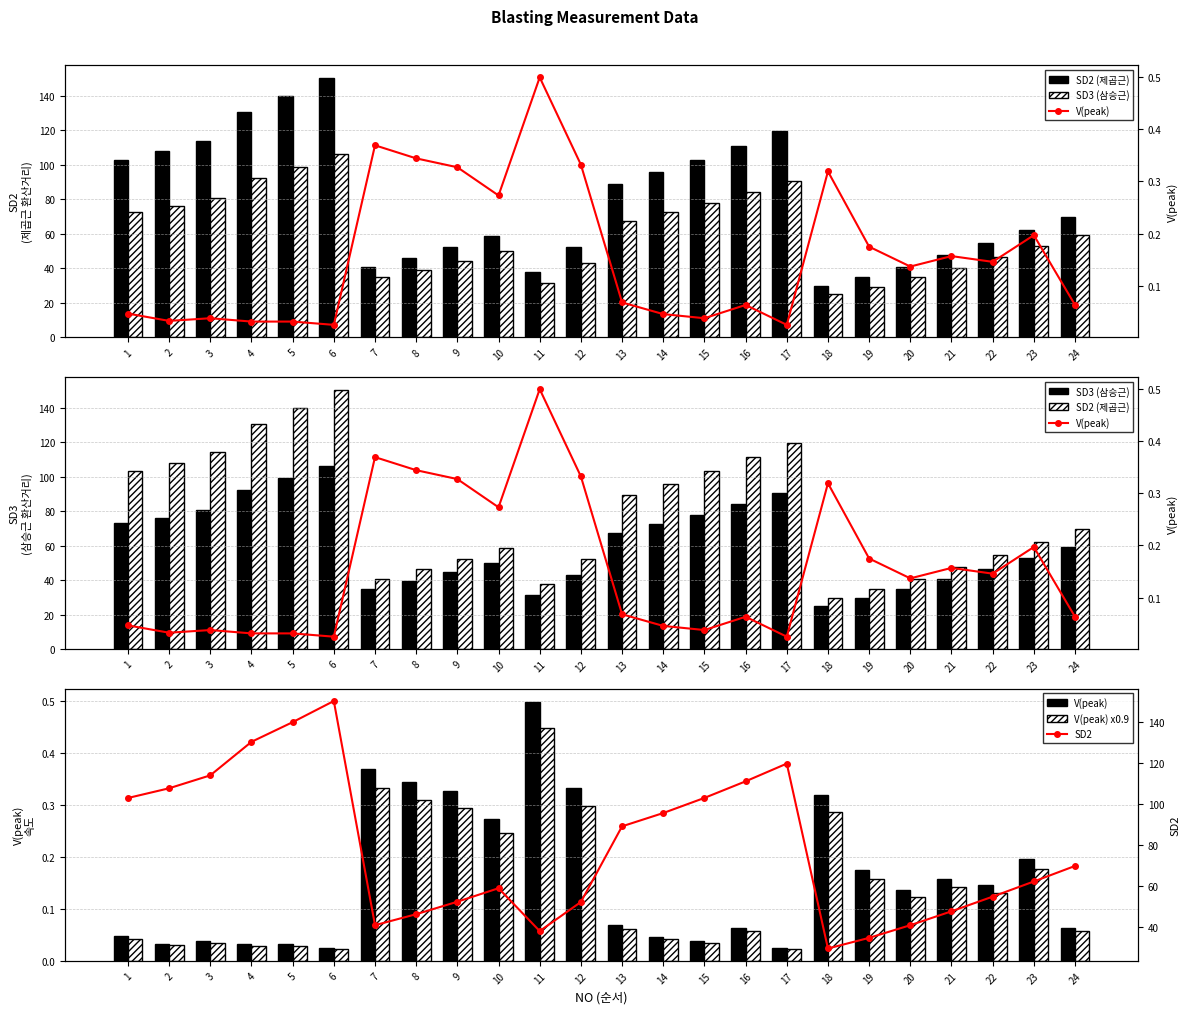

At 9, list the series in order from largest to smallest.

SD2 (제곱근), SD2, SD3 (삼승근), V(peak), V(peak) x0.9